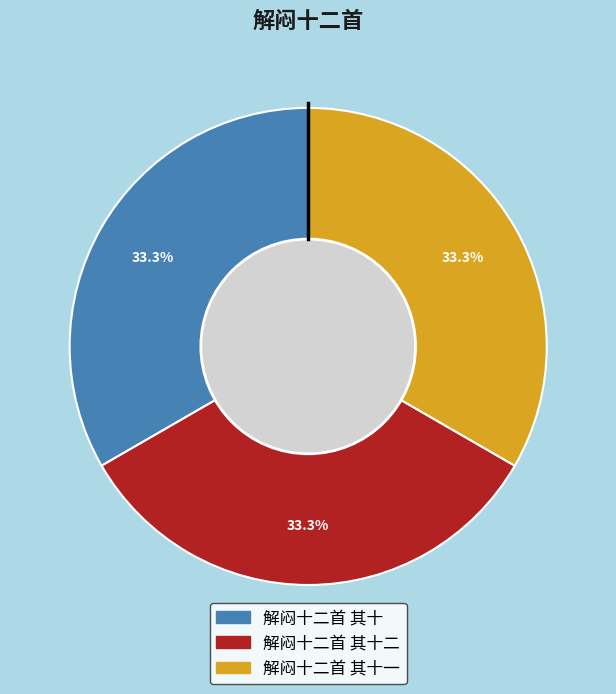

How many segments does this pie chart have?

3